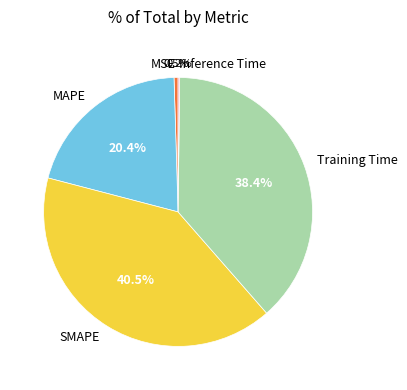

Between SMAPE and Training Time, which is larger?

SMAPE